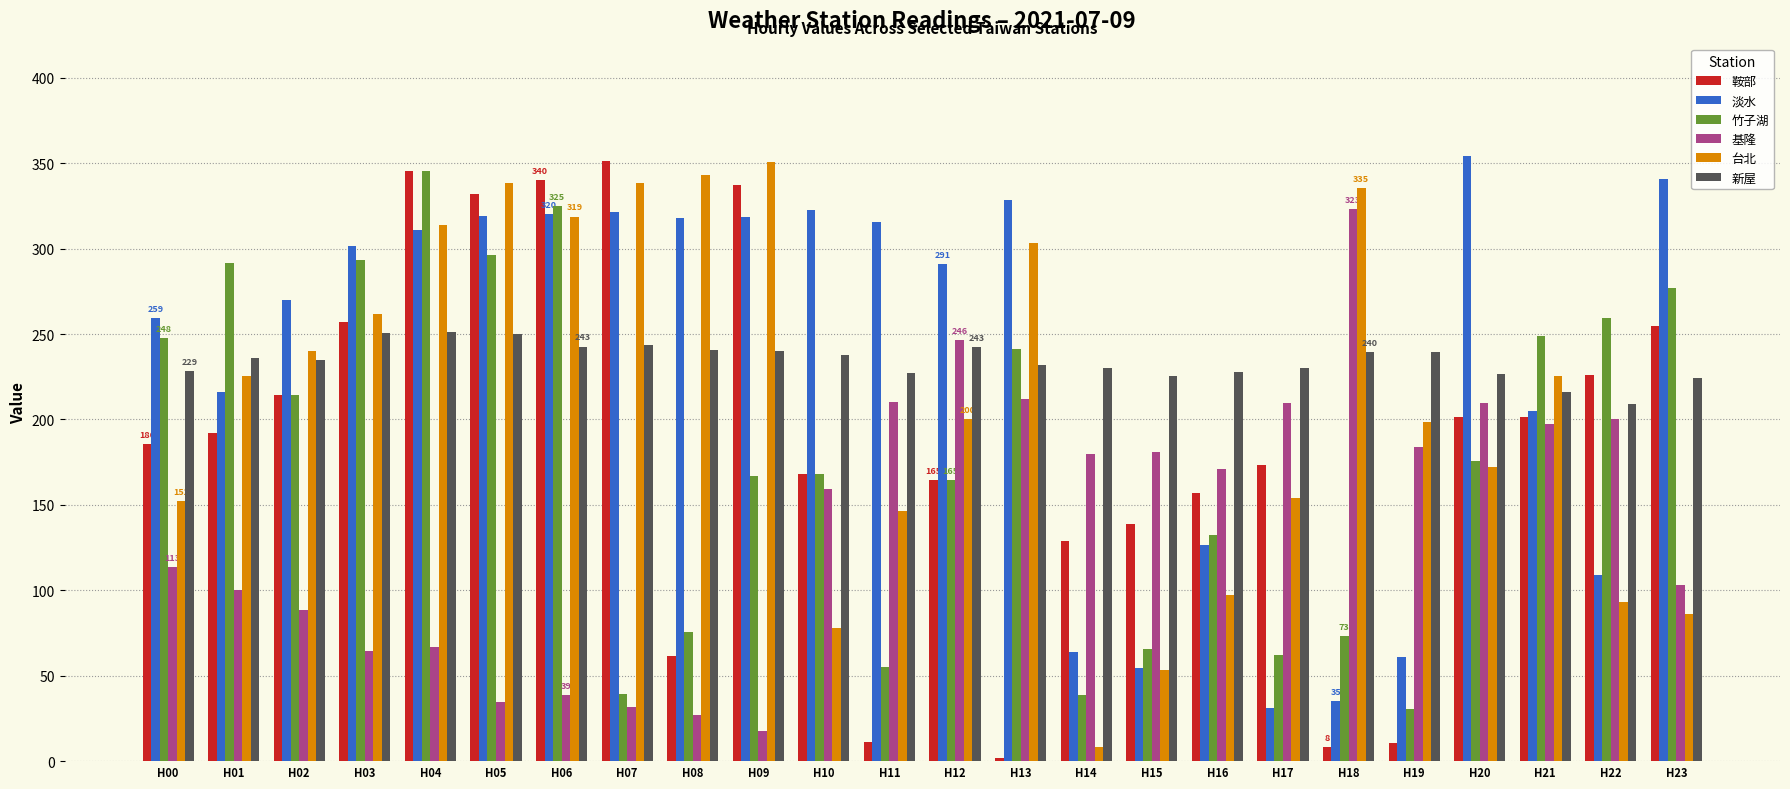

Count the number of data series in this chart.

6